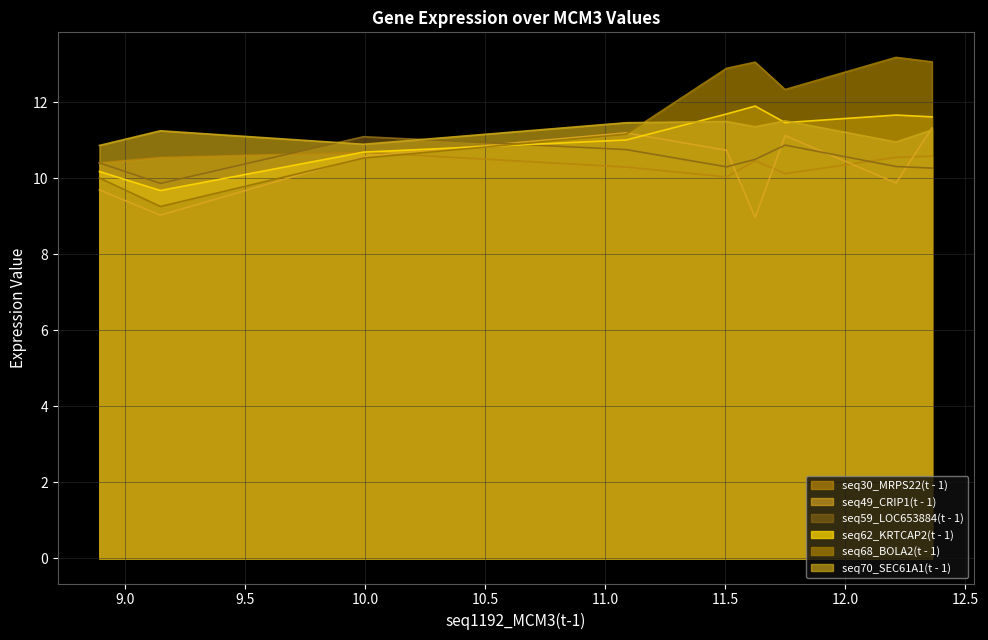

True or false: seq49_CRIP1(t - 1) and seq70_SEC61A1(t - 1) cross at least once.

True